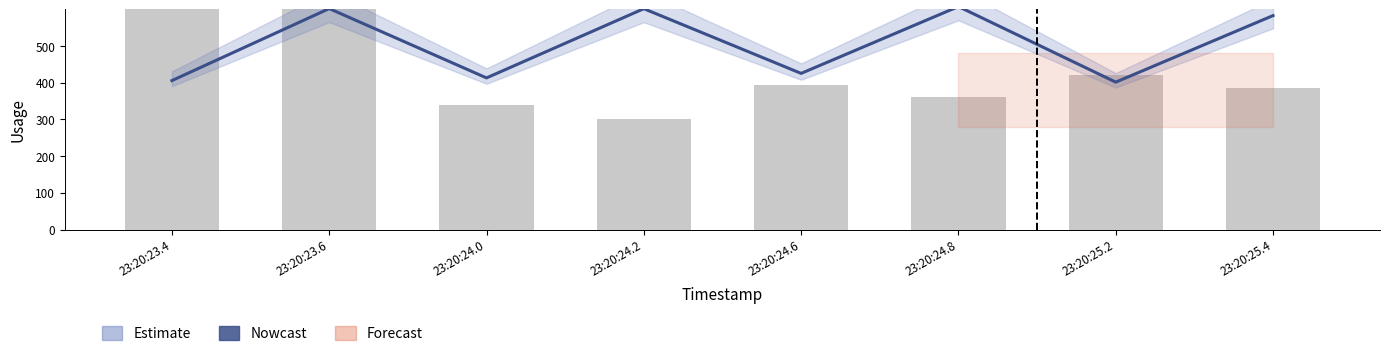

What is the smallest value displayed?

300.0